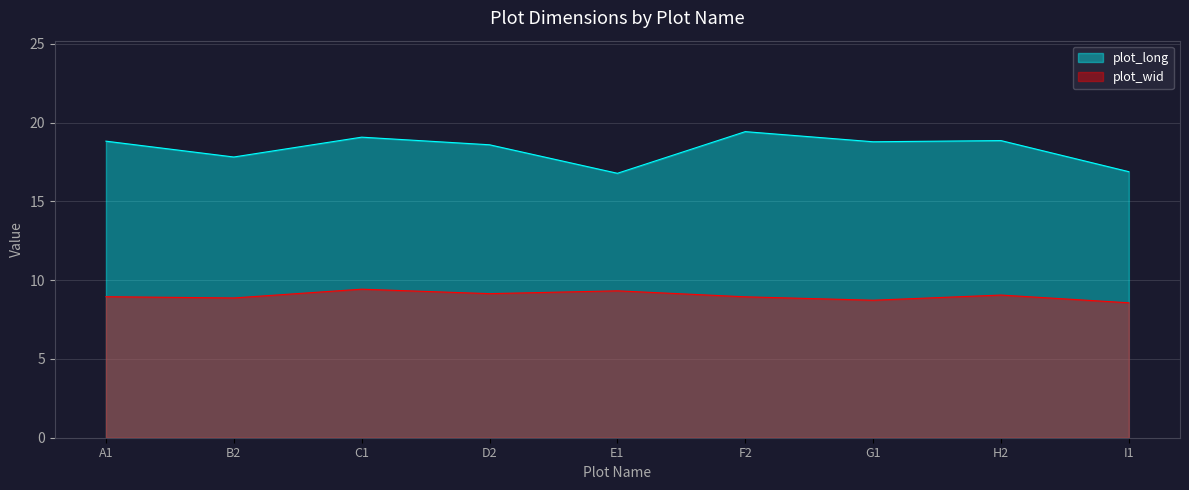

What is the value of the plot_wid point at the 6th from the left?

9